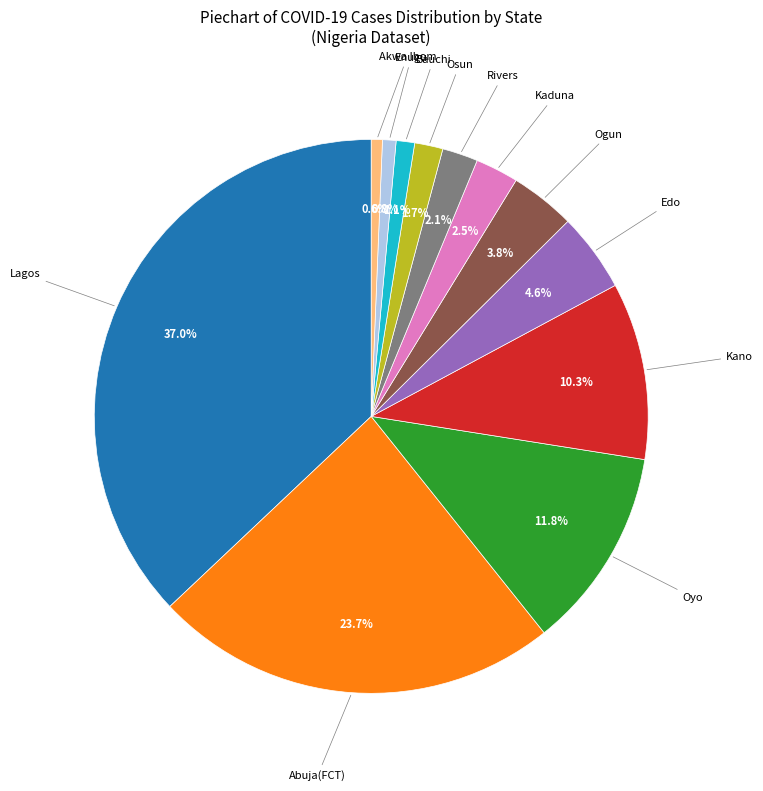

Does any single category account for the majority?

No